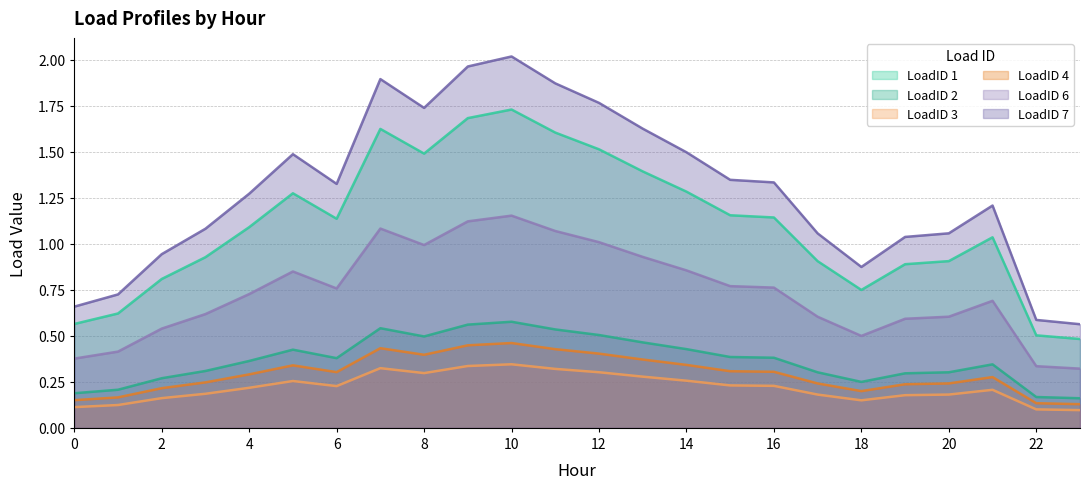

At which category does LoadID 4 reach its first local valley?

6